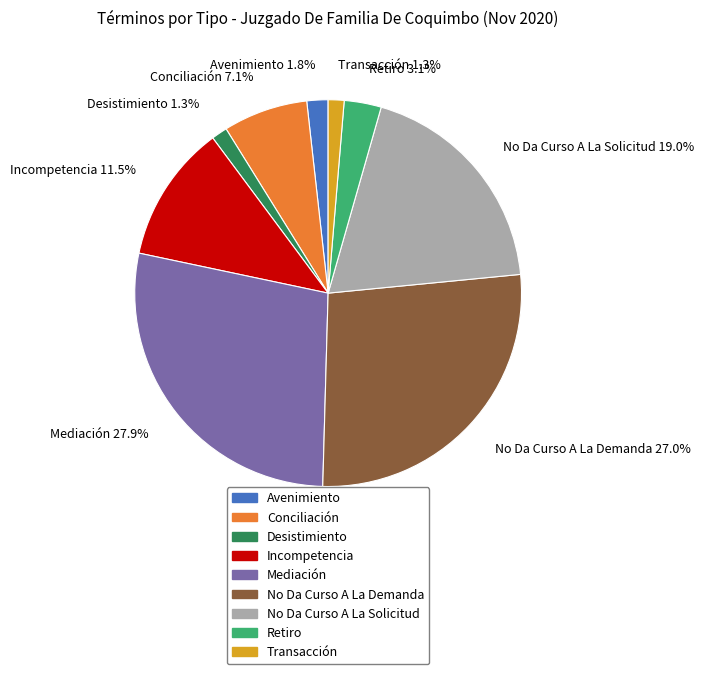

Which category has the biggest portion of the pie?

Mediación